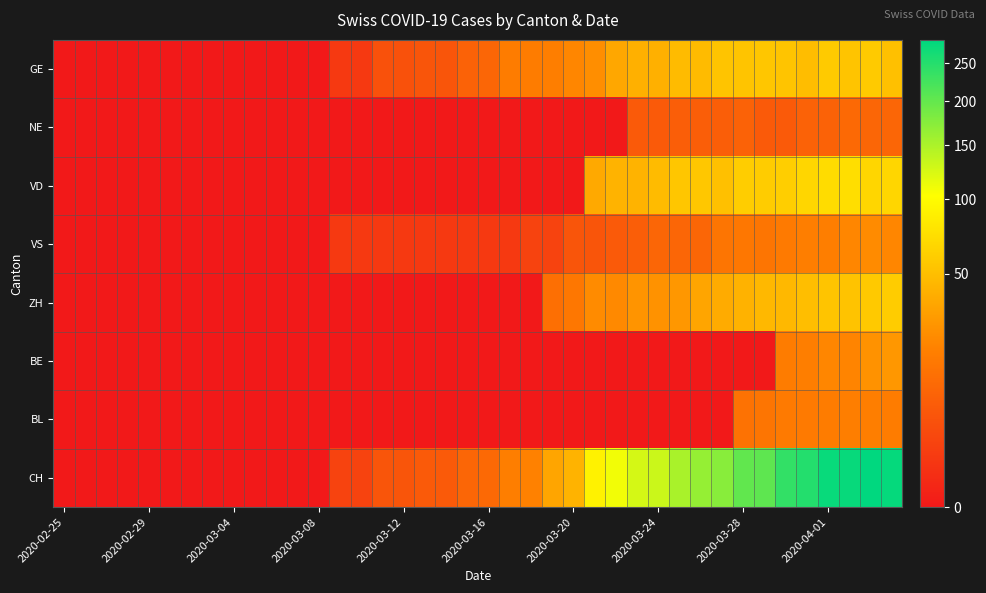

Which series has the largest total across all categories?

CH